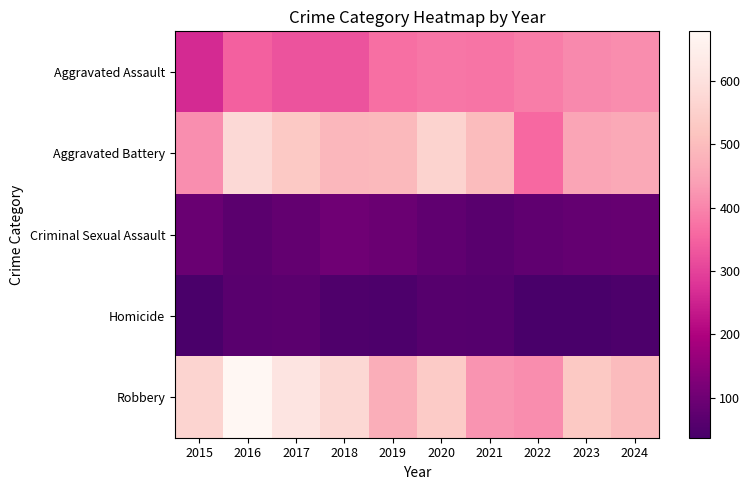

Reading left to right, list all the values displayed in this chart.

Aggravated Assault: 2015=264	2016=347	2017=327	2018=327	2019=369	2020=380	2021=376	2022=388	2023=406	2024=412
Aggravated Battery: 2015=414	2016=578	2017=532	2018=490	2019=495	2020=560	2021=498	2022=360	2023=452	2024=458
Criminal Sexual Assault: 2015=91	2016=69	2017=80	2018=101	2019=93	2020=77	2021=66	2022=77	2023=83	2024=86
Homicide: 2015=42	2016=67	2017=69	2018=48	2019=45	2020=62	2021=58	2022=38	2023=37	2024=46
Robbery: 2015=562	2016=678	2017=614	2018=573	2019=470	2020=536	2021=422	2022=411	2023=528	2024=497